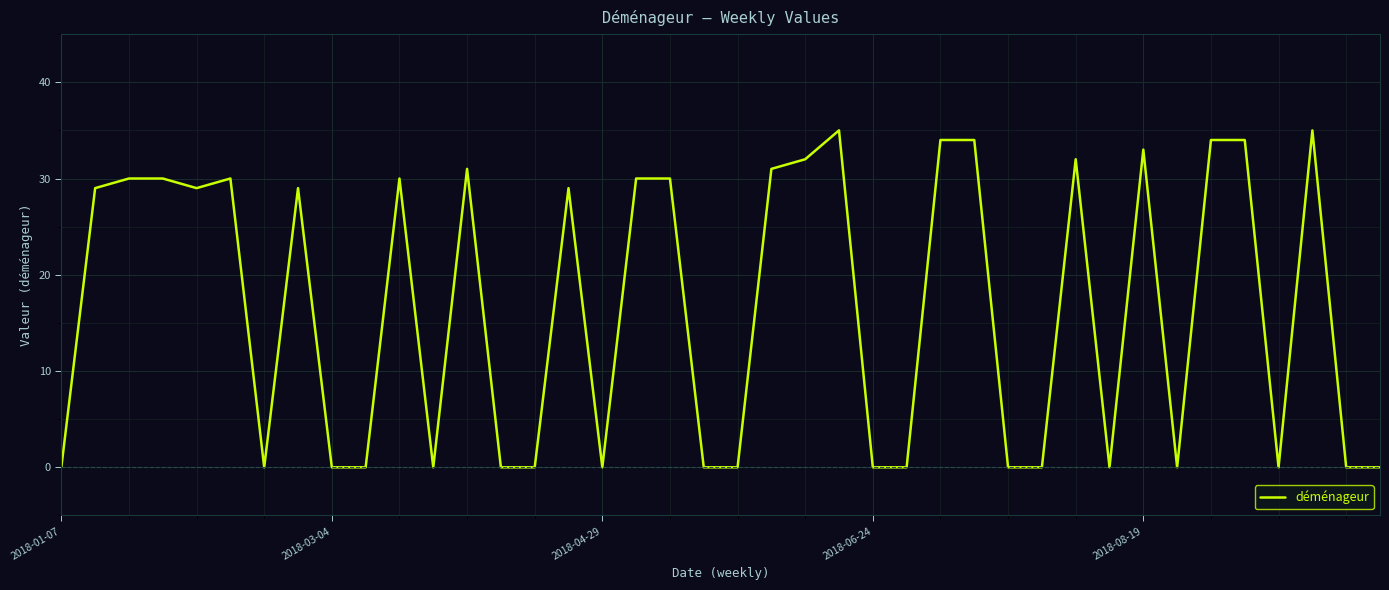

What is the maximum value shown in the chart?

35